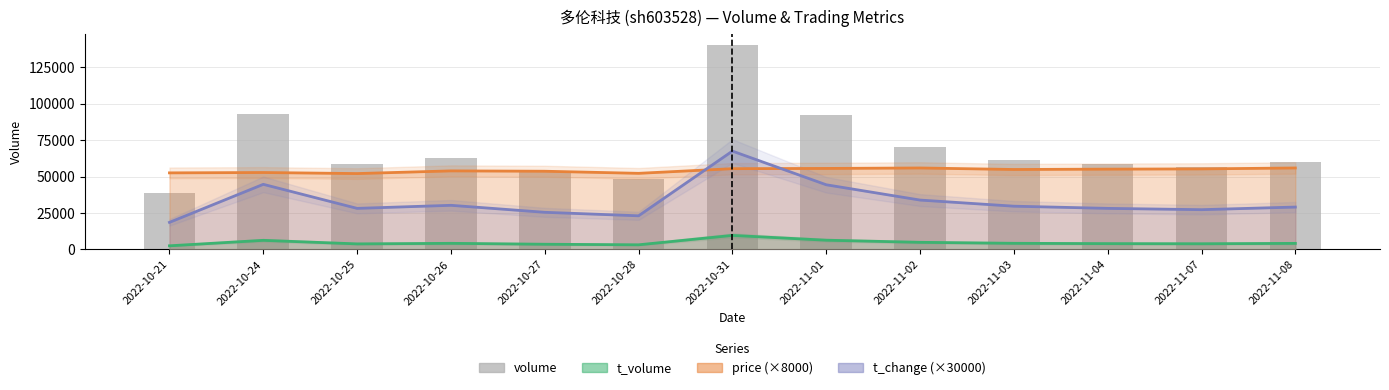

Reading left to right, transcribe all the data shown in this chart.

2022-10-21=38423	2022-10-24=92894	2022-10-25=58935	2022-10-26=62981	2022-10-27=53052	2022-10-28=48295	2022-10-31=140607	2022-11-01=92094	2022-11-02=70399	2022-11-03=61618	2022-11-04=58425	2022-11-07=56770	2022-11-08=60346